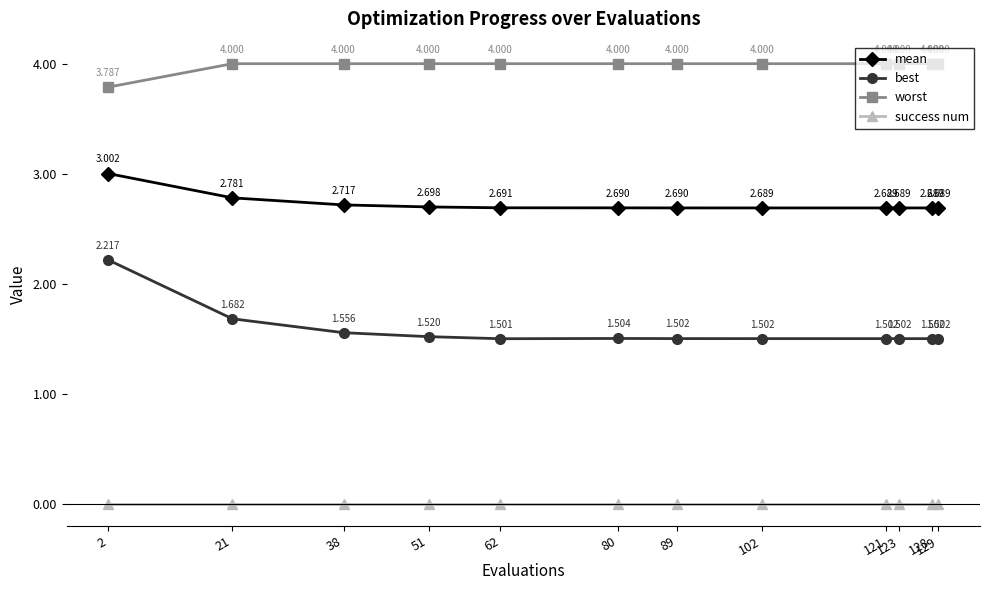

True or false: success num and best intersect in this chart.

False